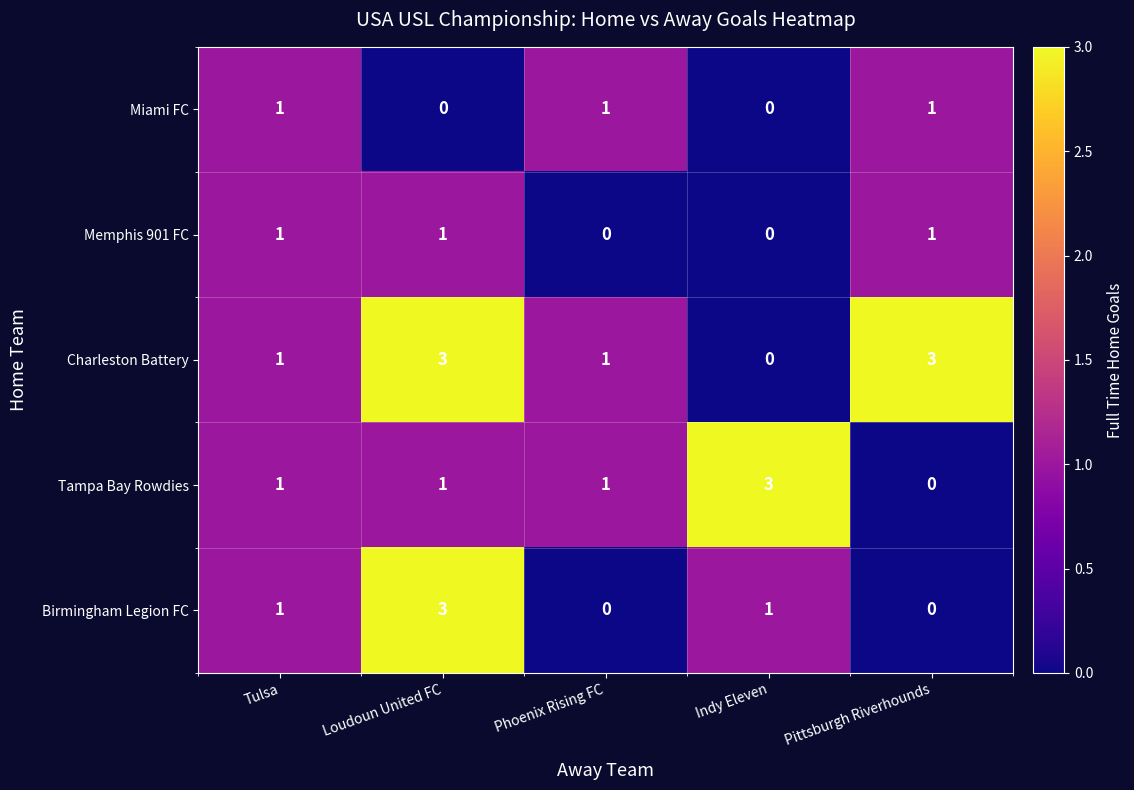

Which series changed the most between Phoenix Rising FC and Pittsburgh Riverhounds?

Charleston Battery